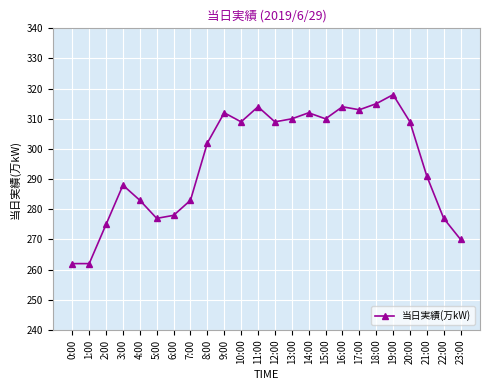

Does the chart have visible grid lines?

Yes